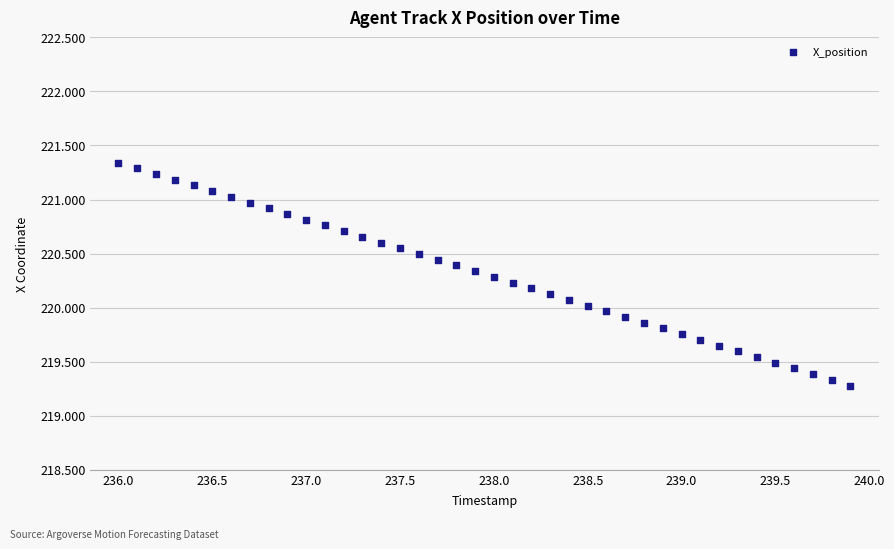

What is the range of X values (max minus min)?

3.9